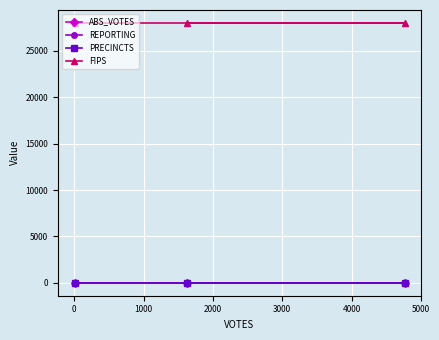

At how many categories does at least one series exceed 7222?

3